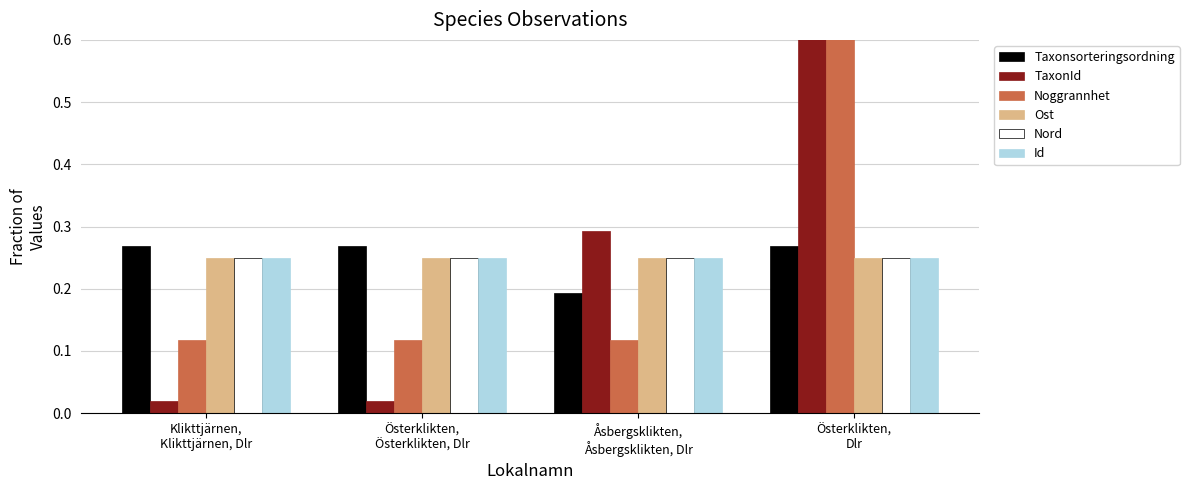

What is the difference between the second highest and second lowest values in the TaxonId series?

0.3